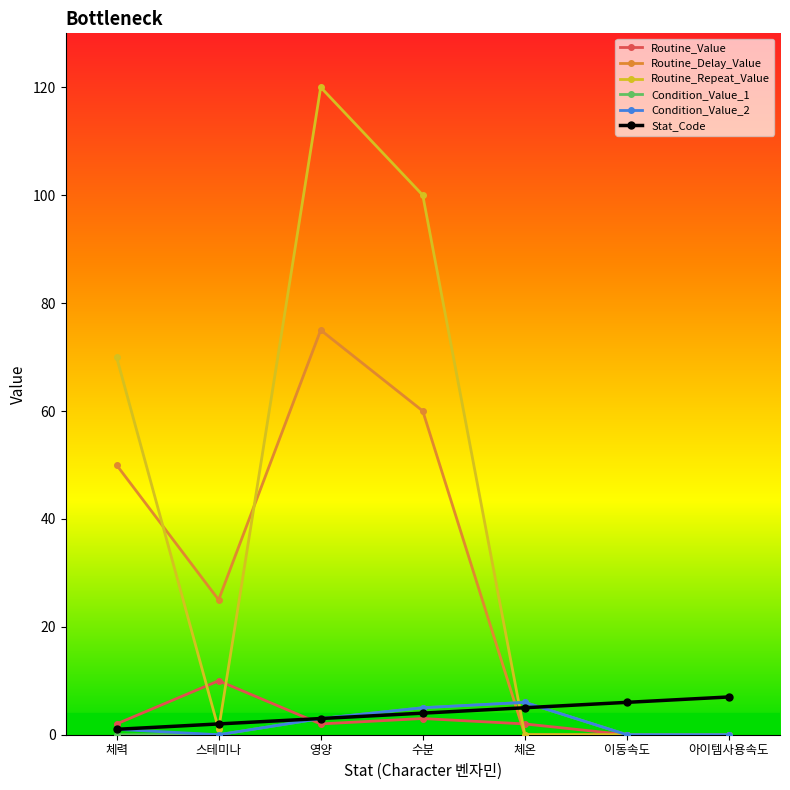

What is the difference between the second highest and minimum values in the Condition_Value_1 series?

5